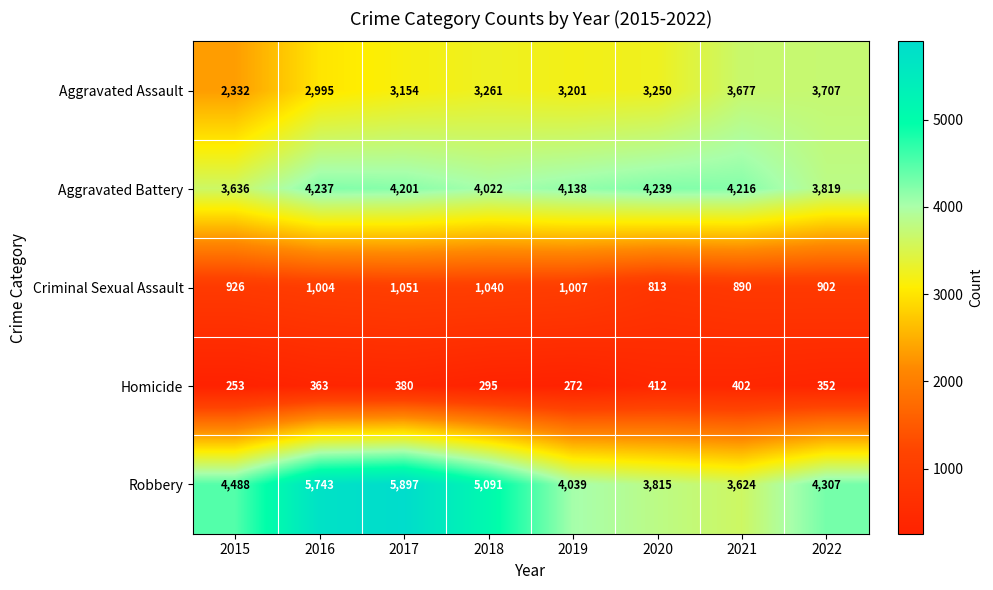

What is the difference between the highest and lowest values at 2016?

5380